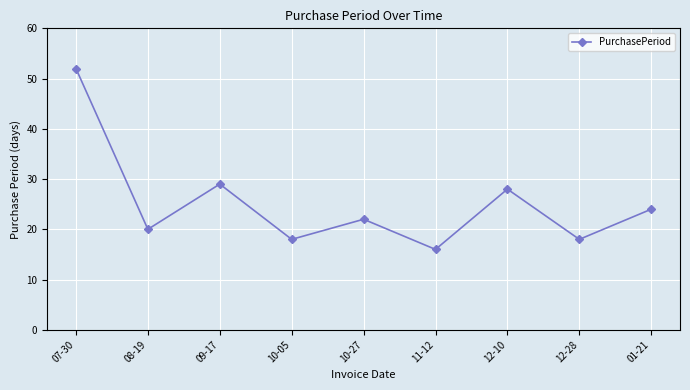

At which label is the value closest to 34?

09-17